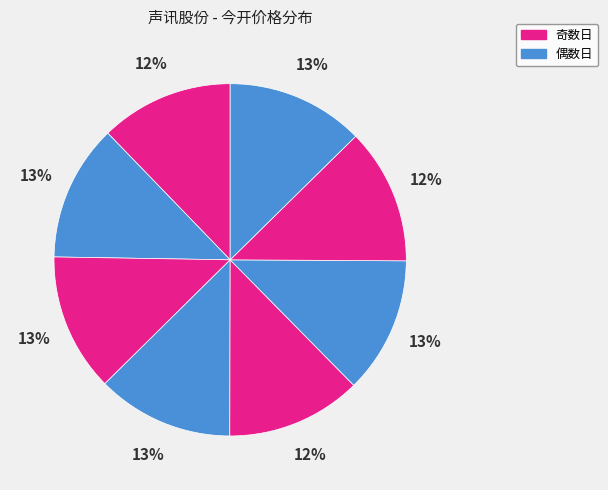

How many slices are in this pie chart?

8